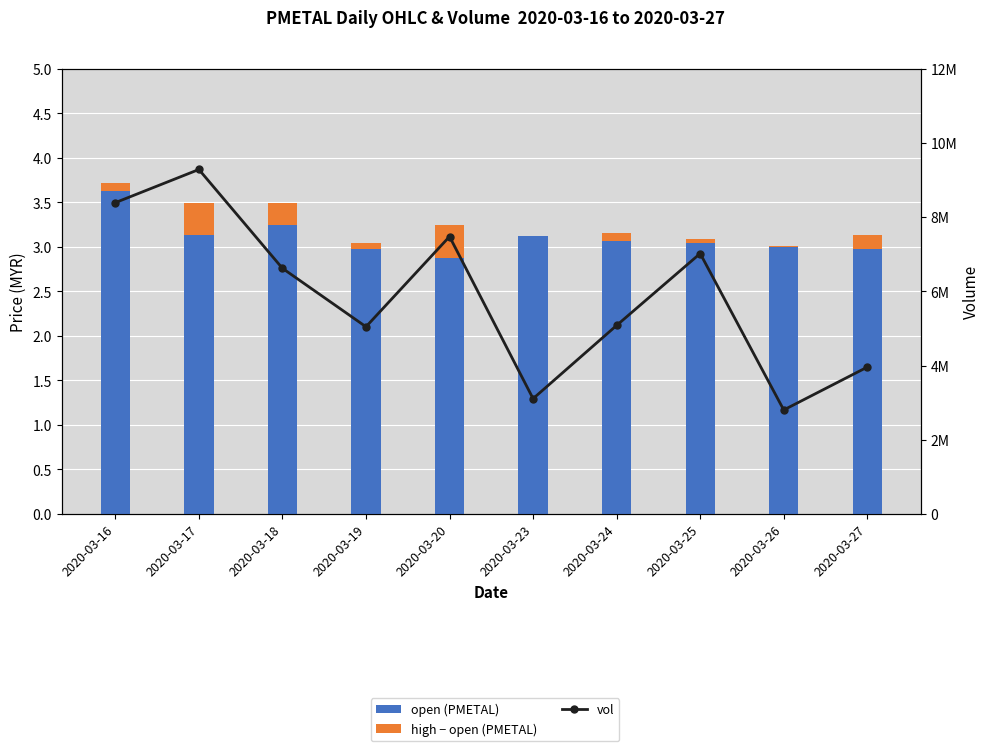

Read the open (PMETAL) value at 2020-03-20.

2.9